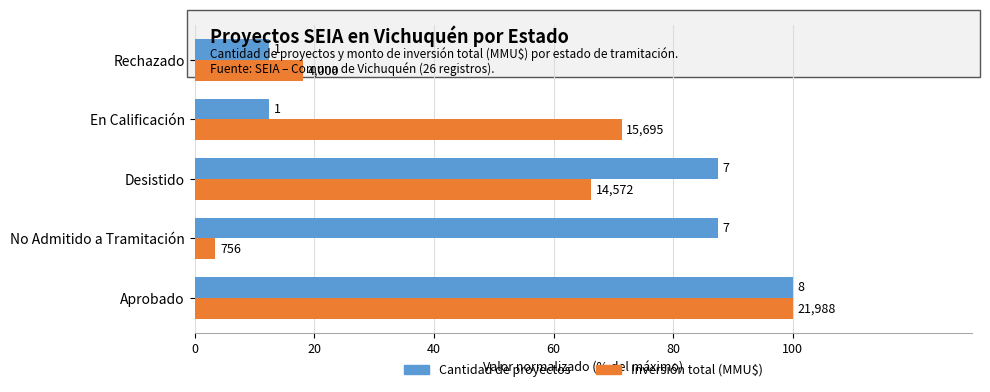

Reading right to left, transcribe all the data shown in this chart.

Cantidad de proyectos (normalizado %): 80=12.5	60=12.5	40=87.5	20=87.5	0=100.0
Inversión MMU$ (normalizado %): 80=18.2	60=71.4	40=66.3	20=3.4	0=100.0